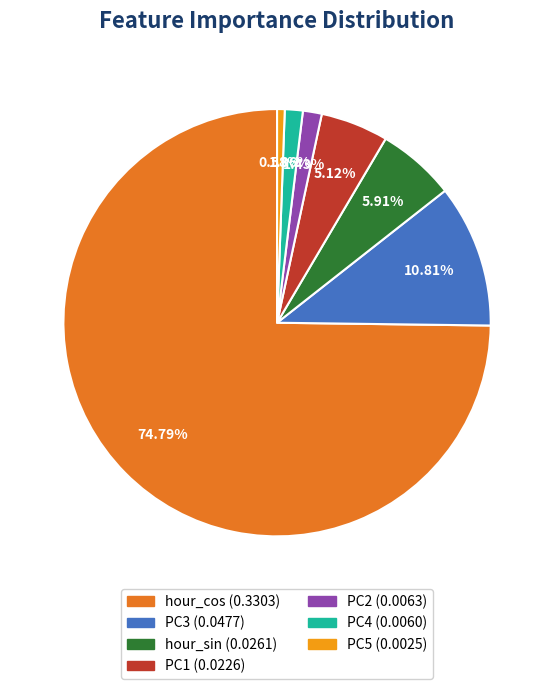

How many slices are in this pie chart?

7